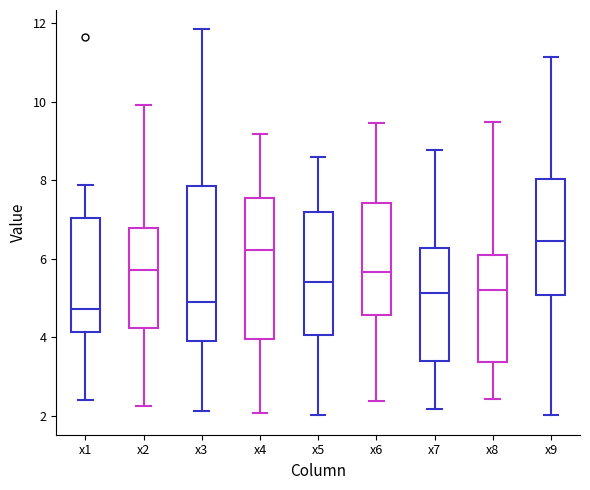

Reading left to right, read every box against the y-axis: the position of its median line, the range the box covers, and the ends of its whiskers. The values are not printed on the chart, so give them approximately, as read against the axis.

x1: median 4.8, box 4.2 to 7.0, whiskers 2.4 to 7.8
x2: median 5.8, box 4.2 to 6.8, whiskers 2.2 to 10.0
x3: median 5.0, box 4.0 to 7.8, whiskers 2.2 to 11.8
x4: median 6.2, box 4.0 to 7.6, whiskers 2.0 to 9.2
x5: median 5.4, box 4.0 to 7.2, whiskers 2.0 to 8.6
x6: median 5.6, box 4.6 to 7.4, whiskers 2.4 to 9.4
x7: median 5.2, box 3.4 to 6.2, whiskers 2.2 to 8.8
x8: median 5.2, box 3.4 to 6.0, whiskers 2.4 to 9.4
x9: median 6.4, box 5.0 to 8.0, whiskers 2.0 to 11.2